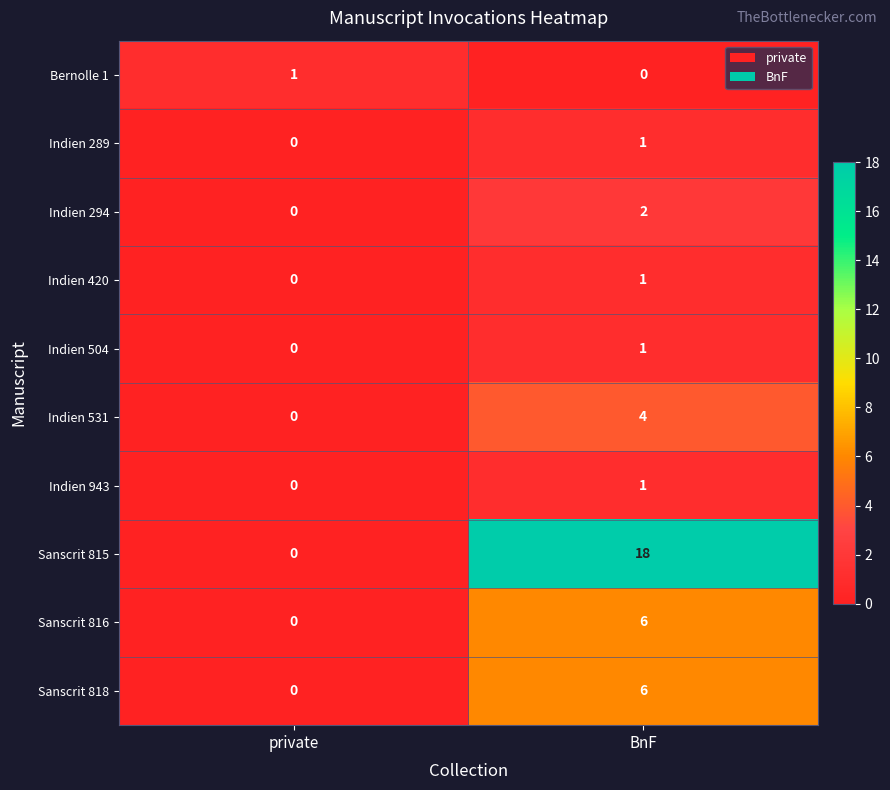

Rank the categories by Indien 294 value from lowest to highest.

private, BnF